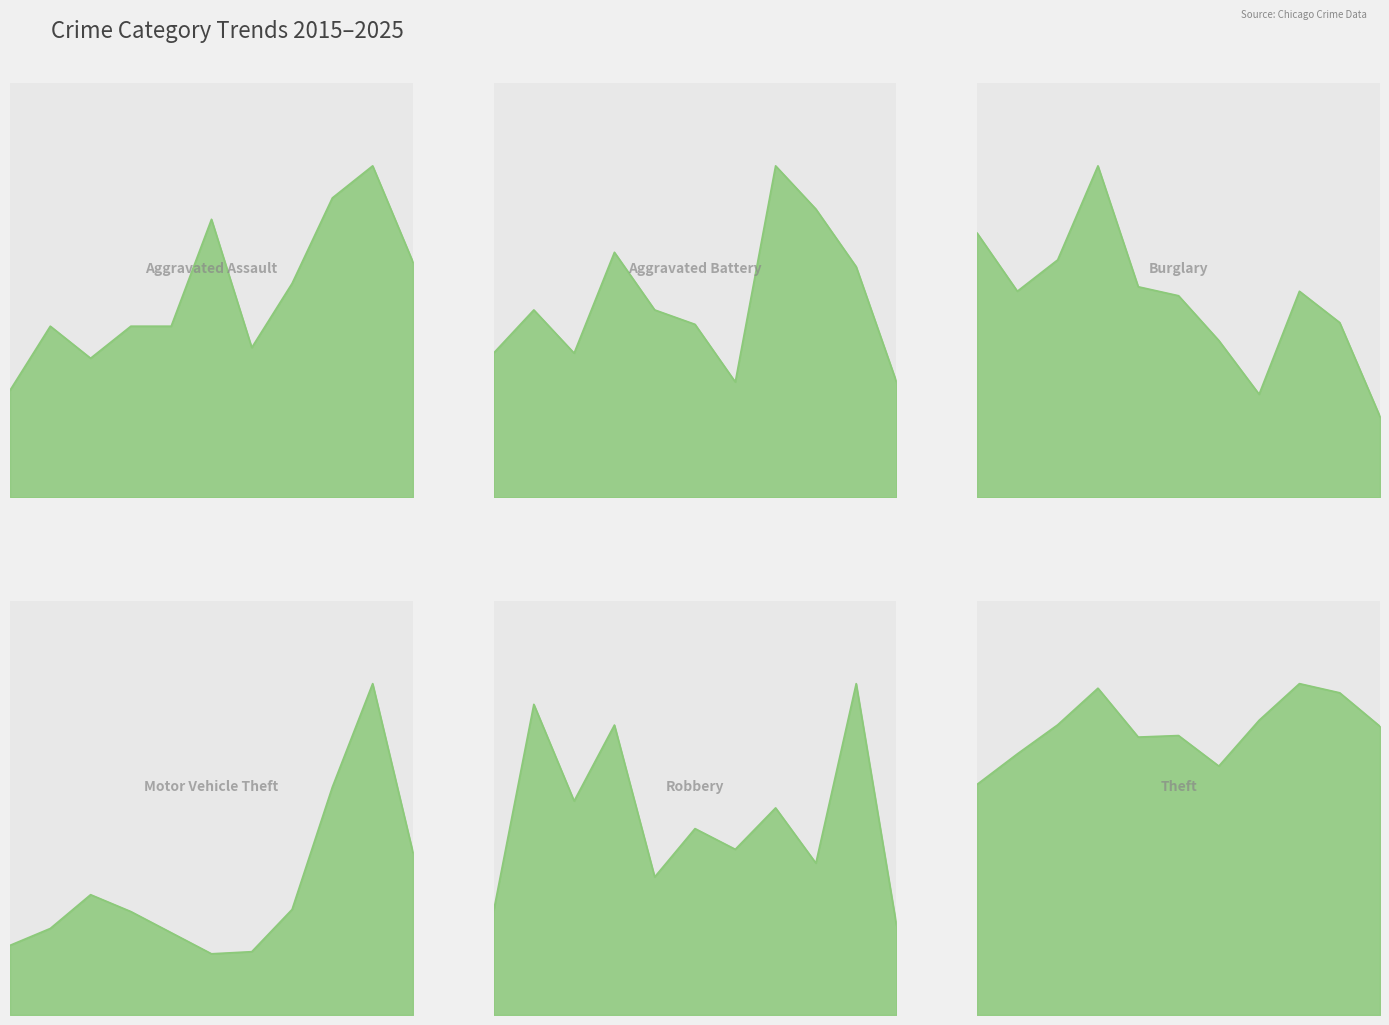

Which has a higher value, 2015 or 2023?

2023